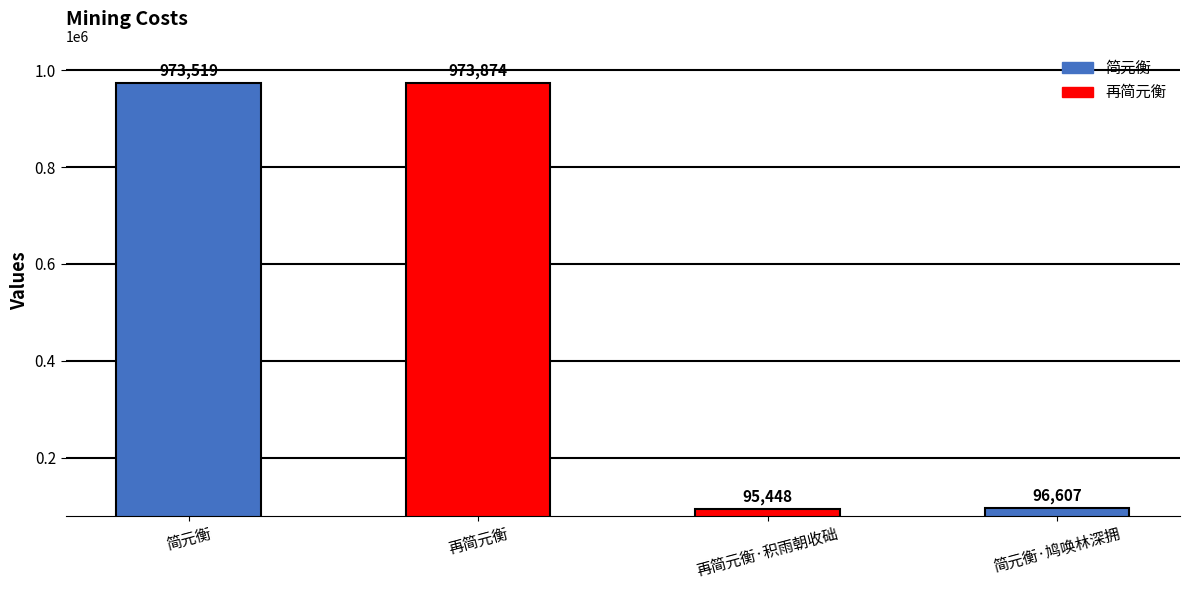

The chart shows a value of 96607 at 简元衡·鸠唤林深拥. True or false?

True